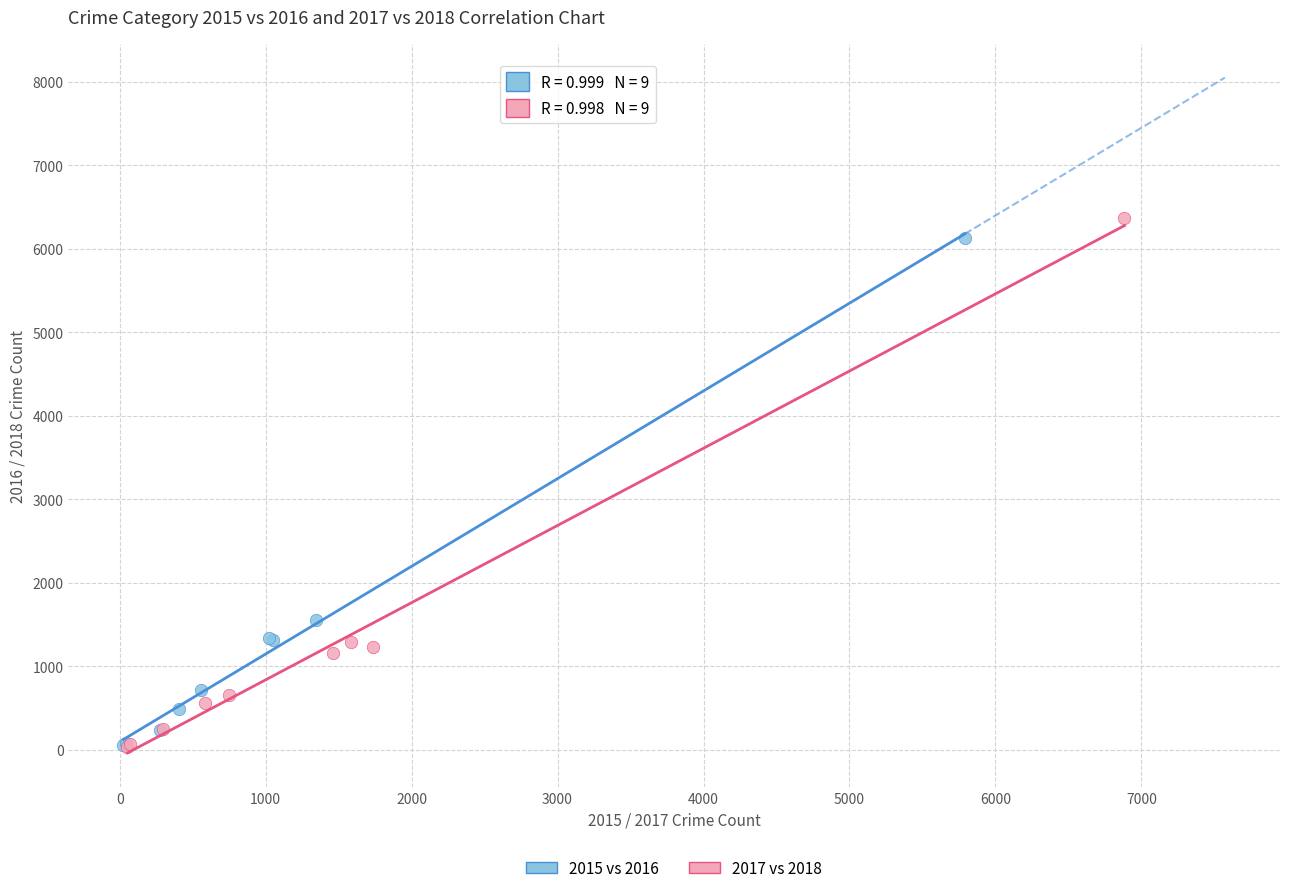

What are all the series names shown in the legend?

2015 vs 2016, 2017 vs 2018